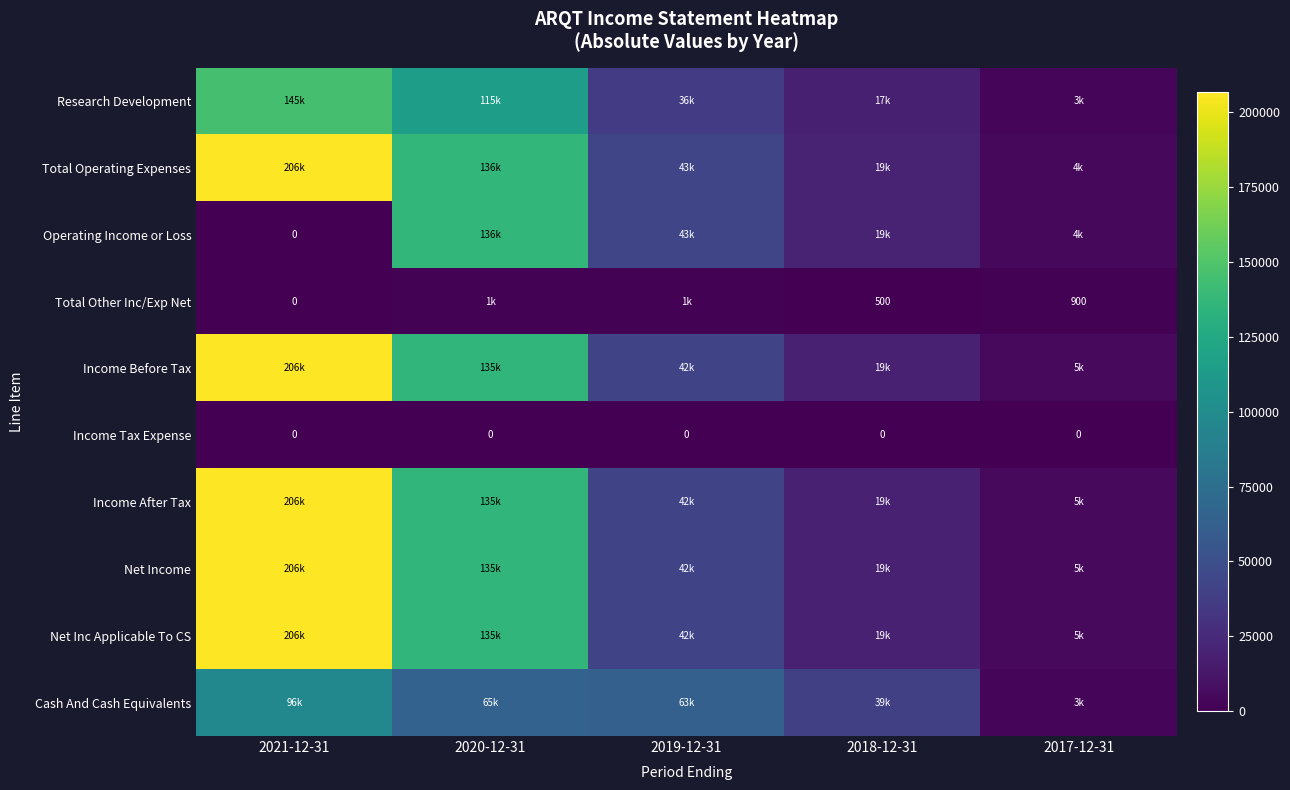

List the series in order of their peak value, highest first.

Total Operating Expenses, Income Before Tax, Income After Tax, Net Income, Net Inc Applicable To CS, Research Development, Operating Income or Loss, Cash And Cash Equivalents, Total Other Inc/Exp Net, Income Tax Expense